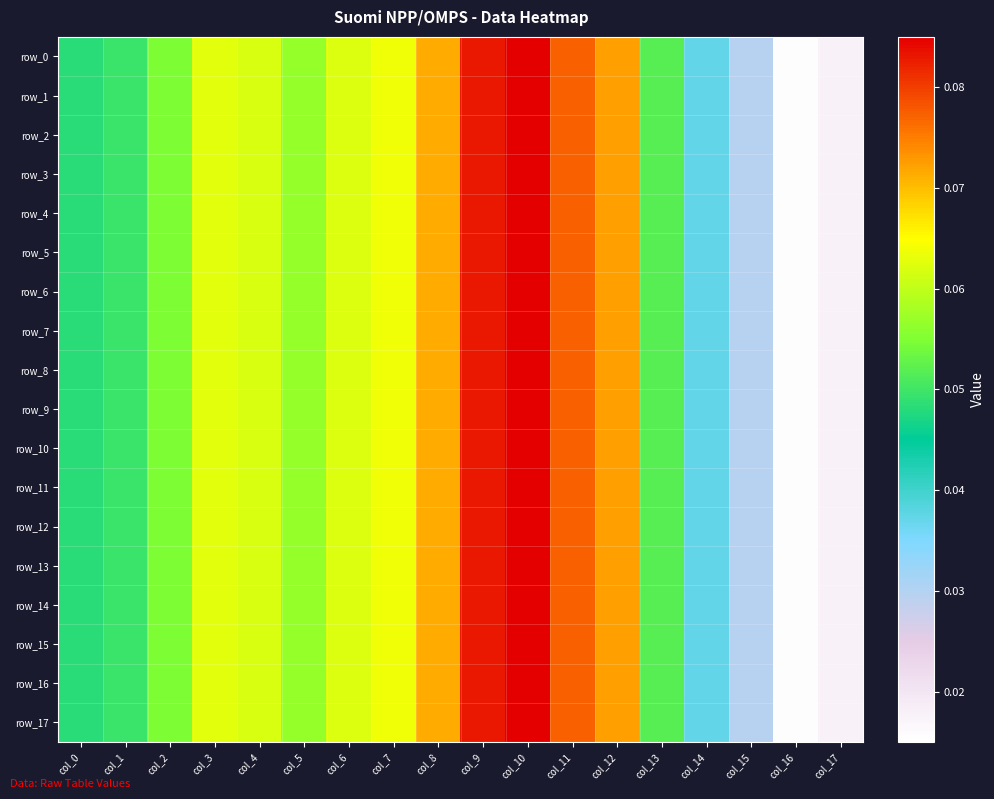

Rank the series at col_6 from highest to lowest value.

row_0, row_1, row_2, row_3, row_4, row_5, row_7, row_8, row_9, row_10, row_11, row_12, row_13, row_14, row_15, row_16, row_17, row_6